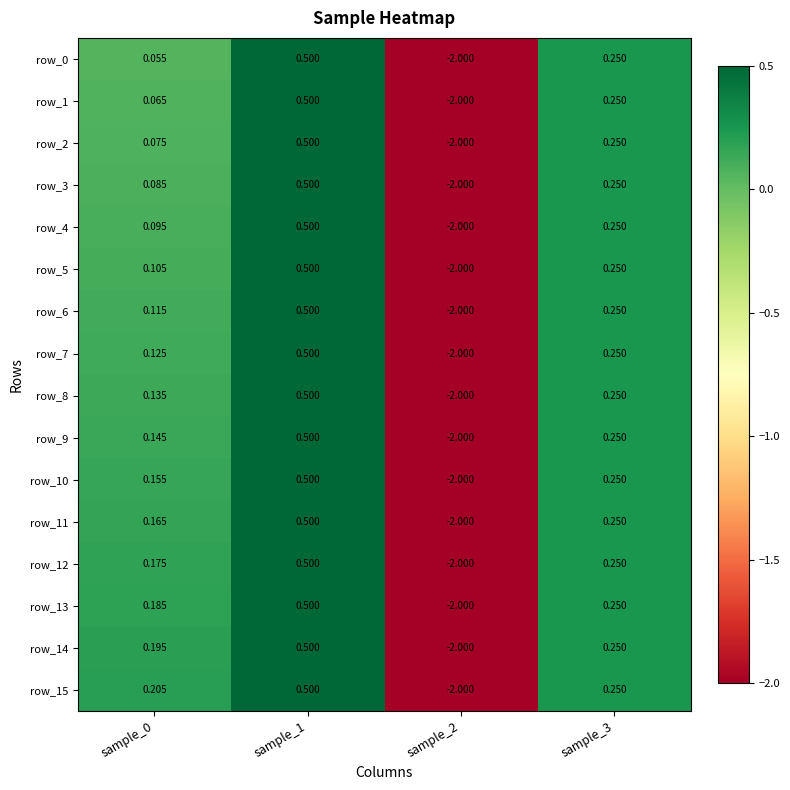

Which series has the largest total across all categories?

row_15